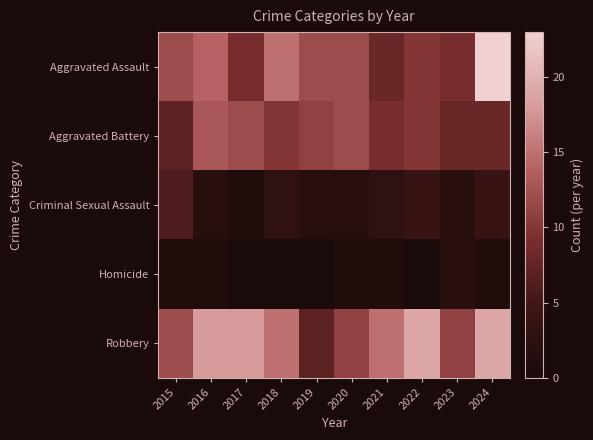

Reading left to right, extract all data points from this chart.

Aggravated Assault: 2015=12	2016=14	2017=9	2018=15	2019=12	2020=12	2021=8	2022=10	2023=9	2024=23
Aggravated Battery: 2015=7	2016=13	2017=12	2018=10	2019=11	2020=12	2021=9	2022=10	2023=8	2024=8
Criminal Sexual Assault: 2015=6	2016=2	2017=1	2018=3	2019=2	2020=2	2021=3	2022=4	2023=2	2024=4
Homicide: 2015=1	2016=1	2017=0	2018=0	2019=0	2020=1	2021=1	2022=0	2023=2	2024=1
Robbery: 2015=12	2016=18	2017=18	2018=15	2019=7	2020=11	2021=15	2022=19	2023=11	2024=19